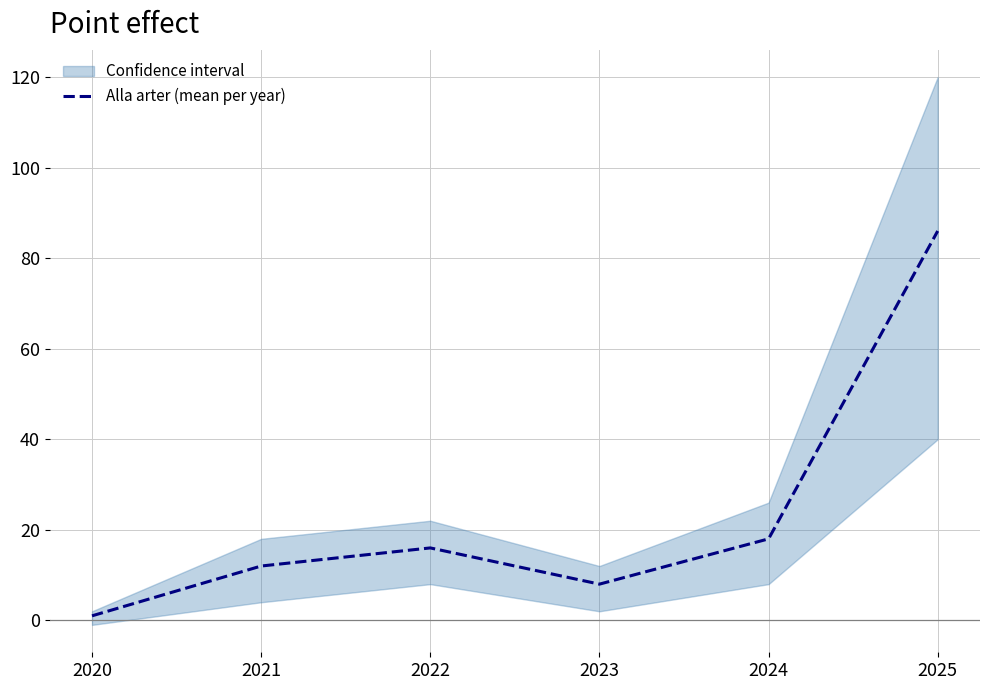

What is the smallest value displayed?

1